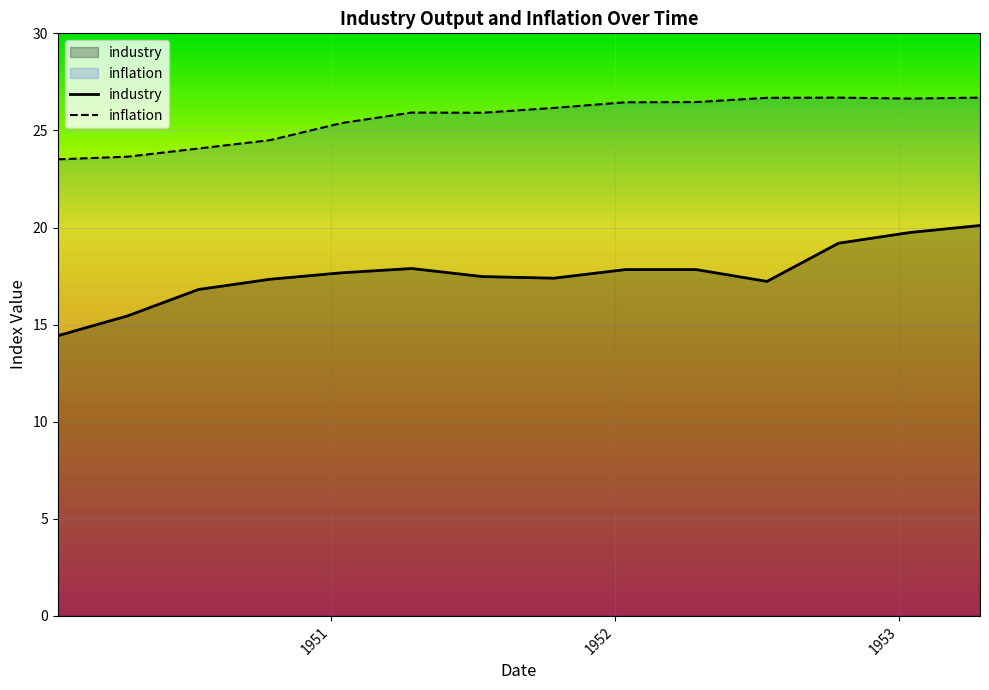

Which series has the largest range (max minus min)?

industry